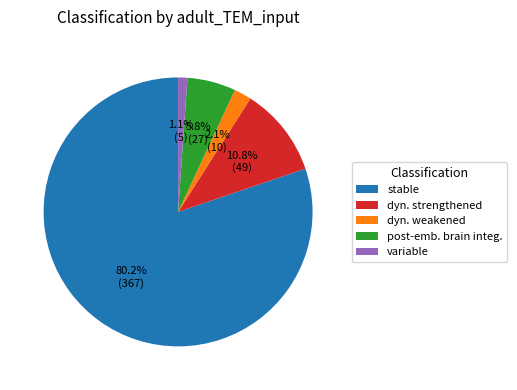

Is there a majority slice in this chart?

Yes